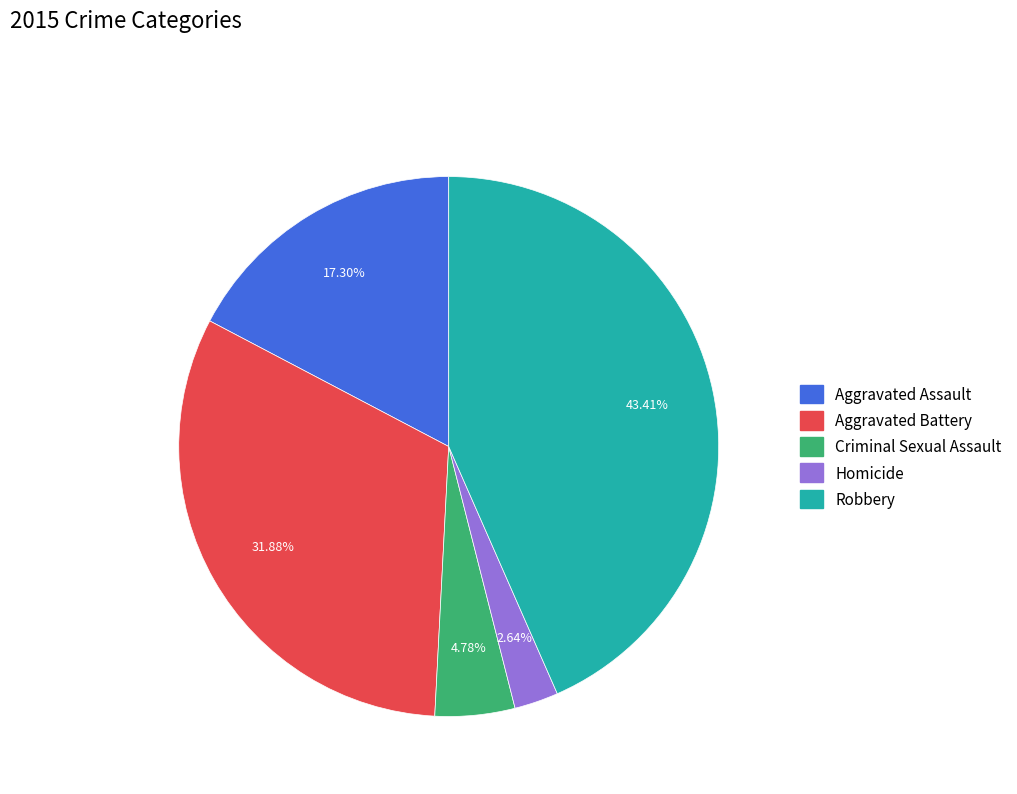

Between Robbery and Aggravated Assault, which is larger?

Robbery